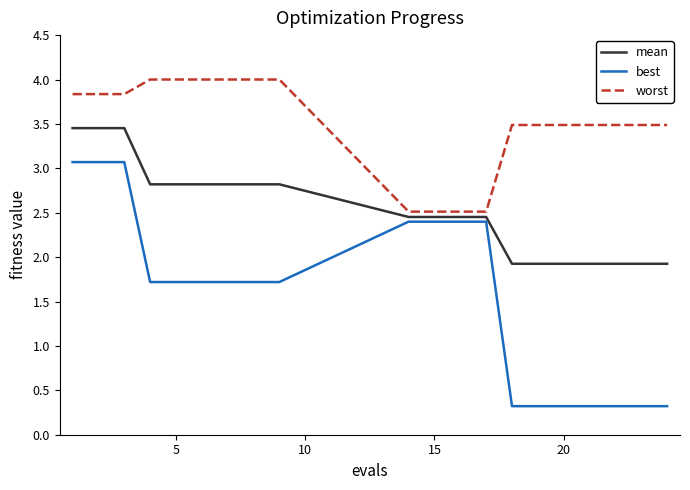

True or false: mean and worst intersect in this chart.

False